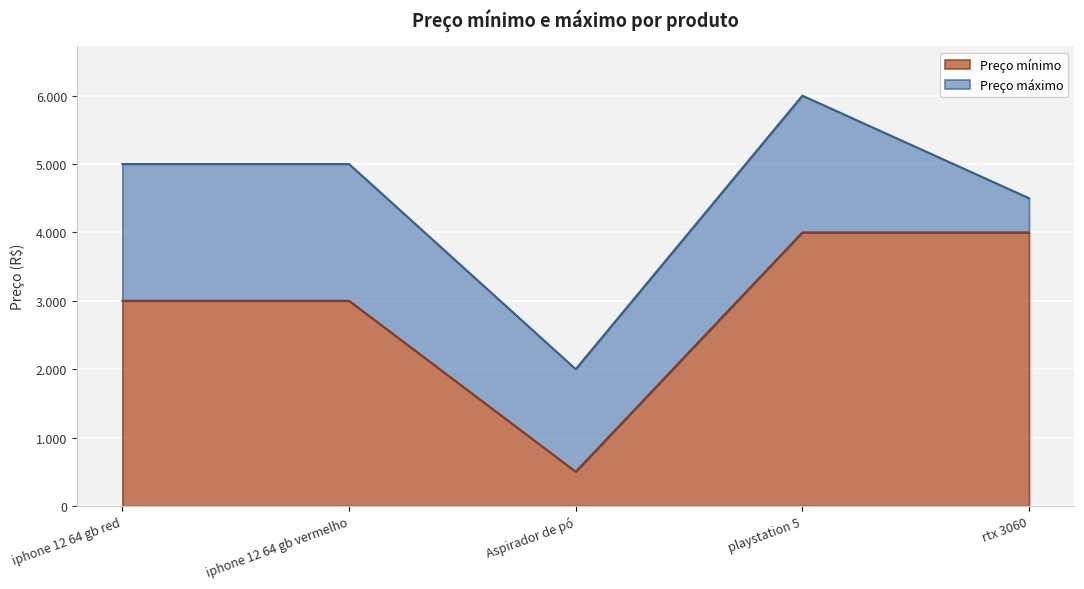

True or false: Preço máximo and Preço mínimo cross at least once.

False